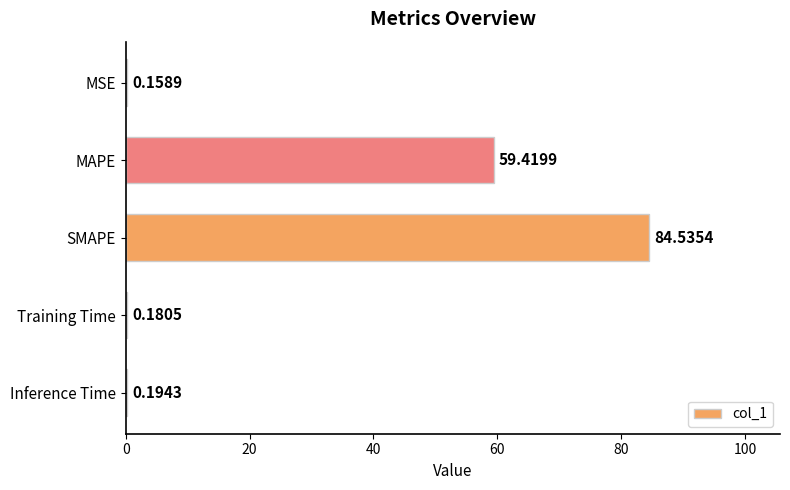

Which label corresponds to the largest value in the chart?

SMAPE